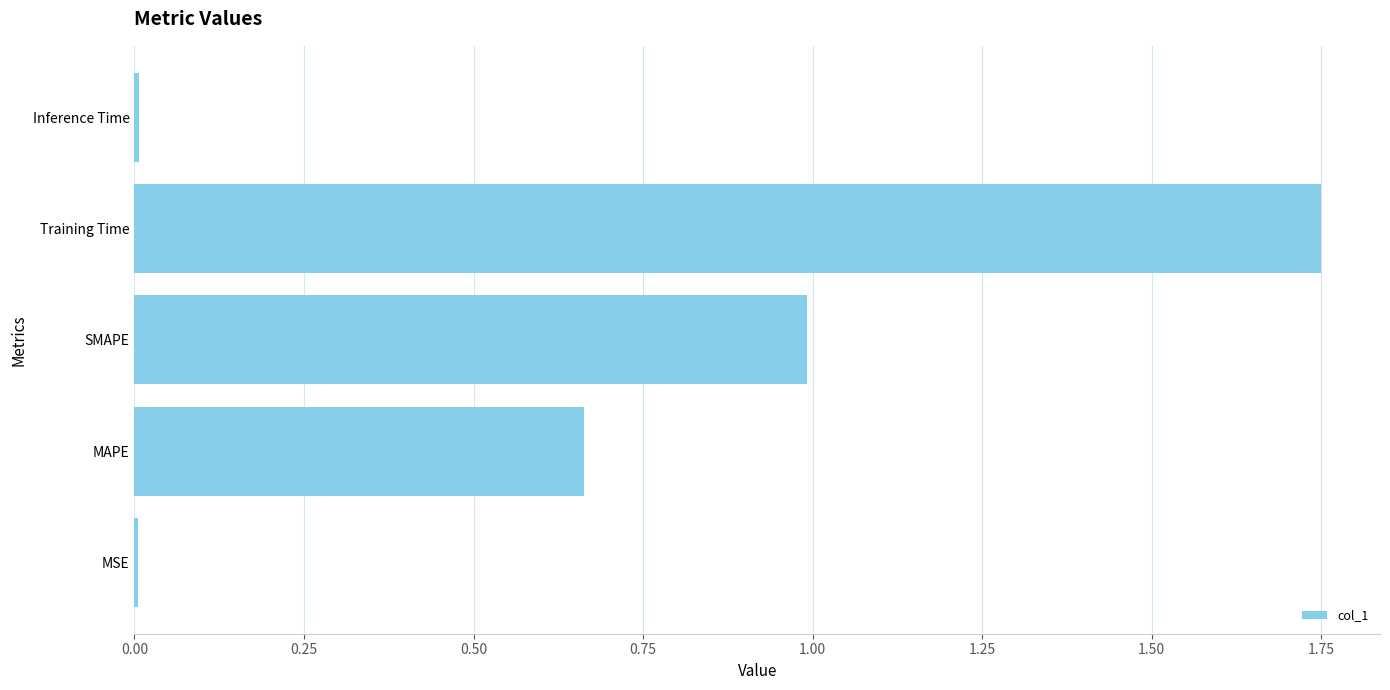

Which category has the highest value across all series?

Training Time